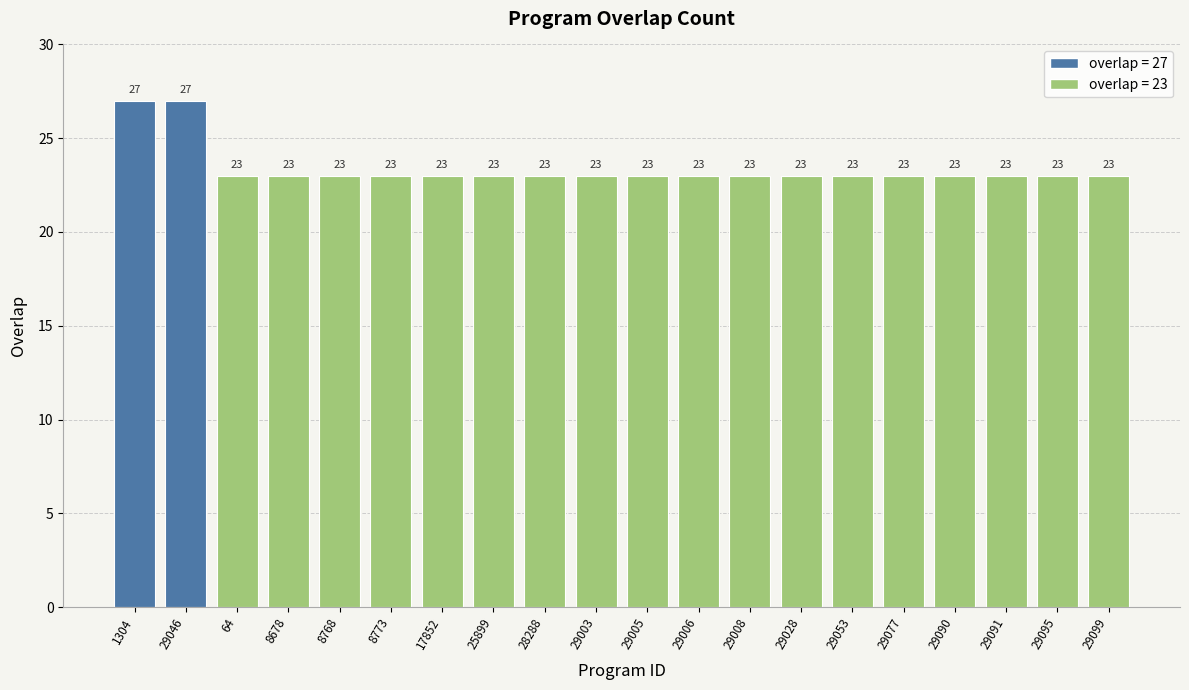

What is the difference between the values at 29028 and 29046?

4